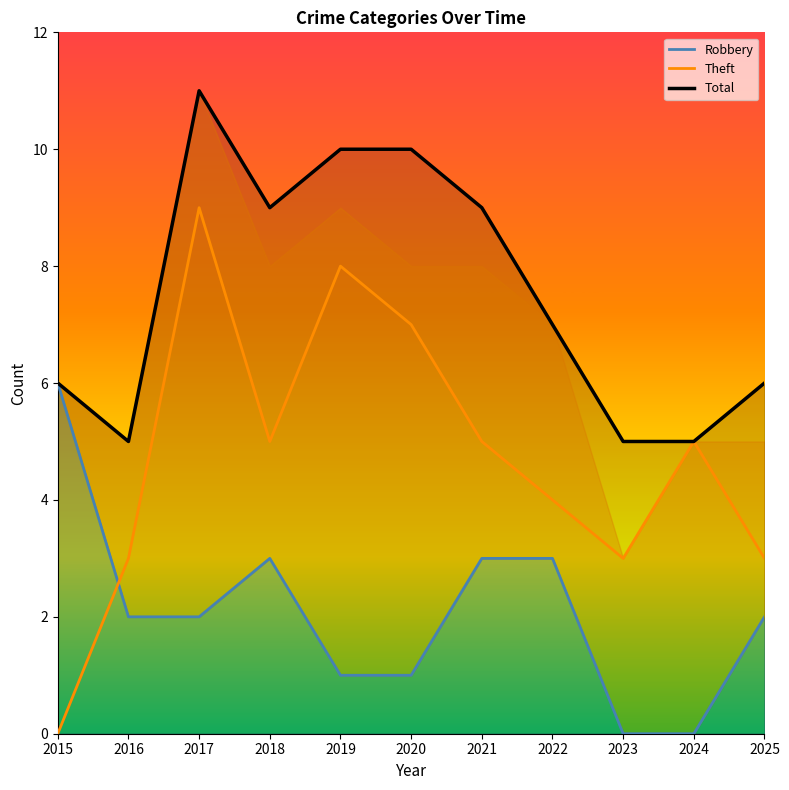

Reading left to right, list all the values displayed in this chart.

Robbery: 6	2	2	3	1	1	3	3	0	0	2
Theft: 0	3	9	5	8	7	5	4	3	5	3
Total: 6	5	11	9	10	10	9	7	5	5	6